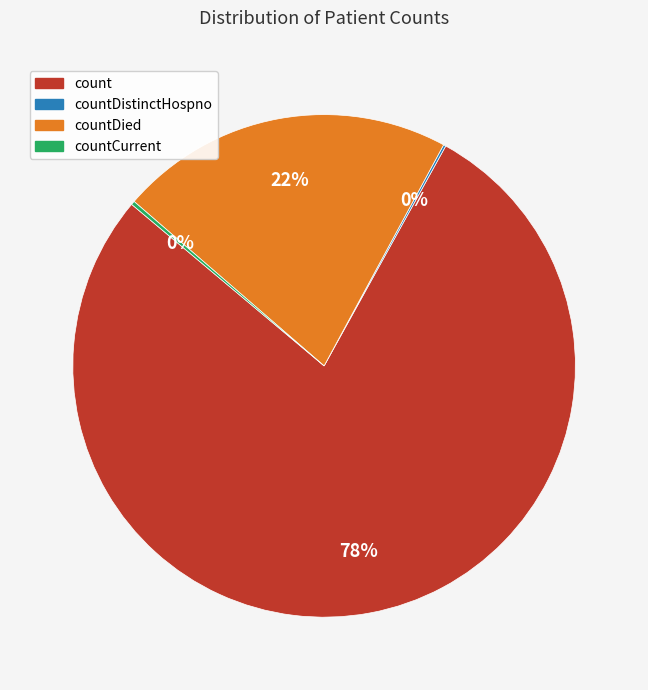

To the nearest percent, what portion does count represent?

78%